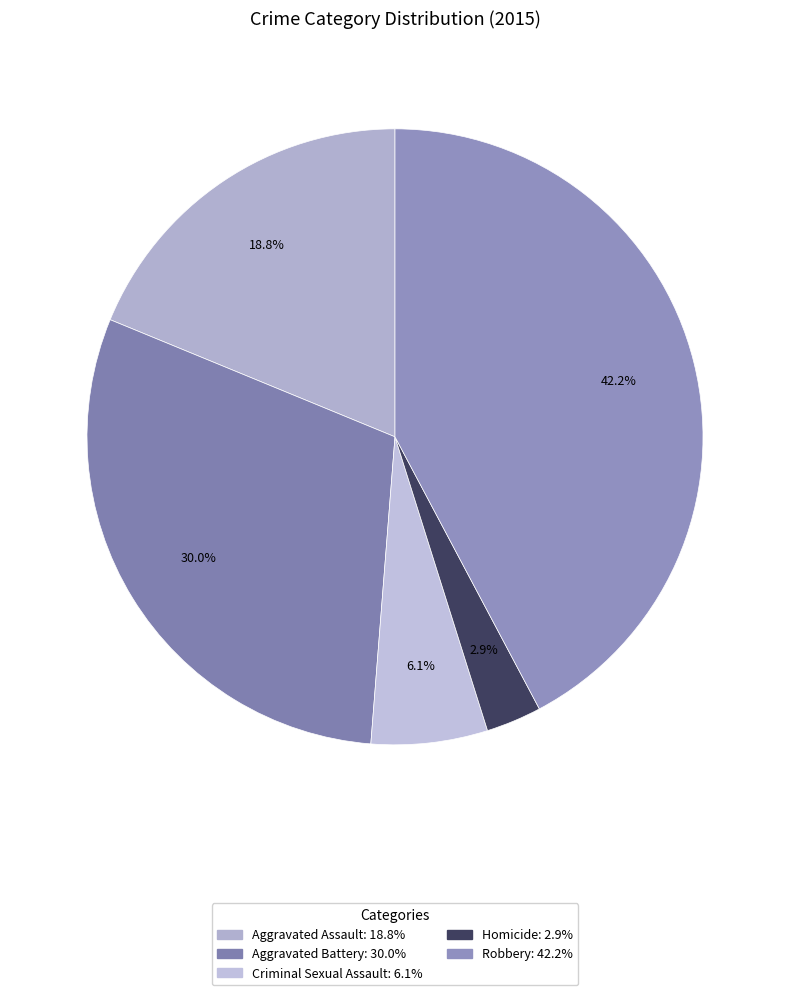

Which has a higher value, Aggravated Assault or Homicide?

Aggravated Assault